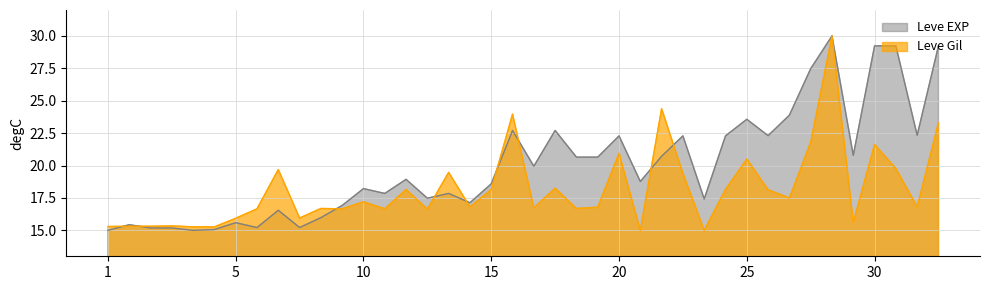

Is it true that Leve Gil equals 4.8 at 20?

False